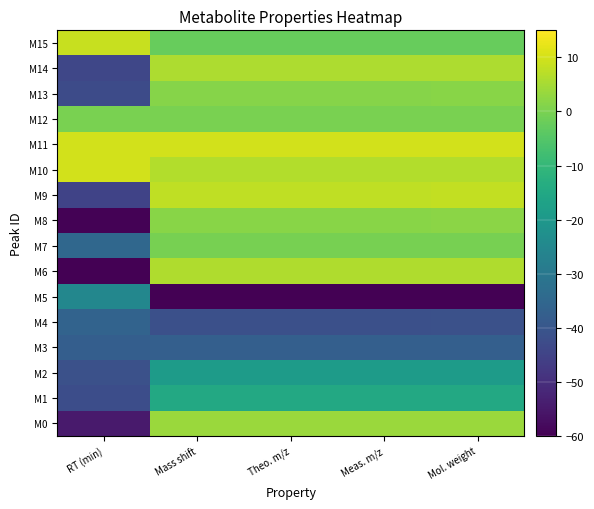

How many distinct data groups are displayed?

16